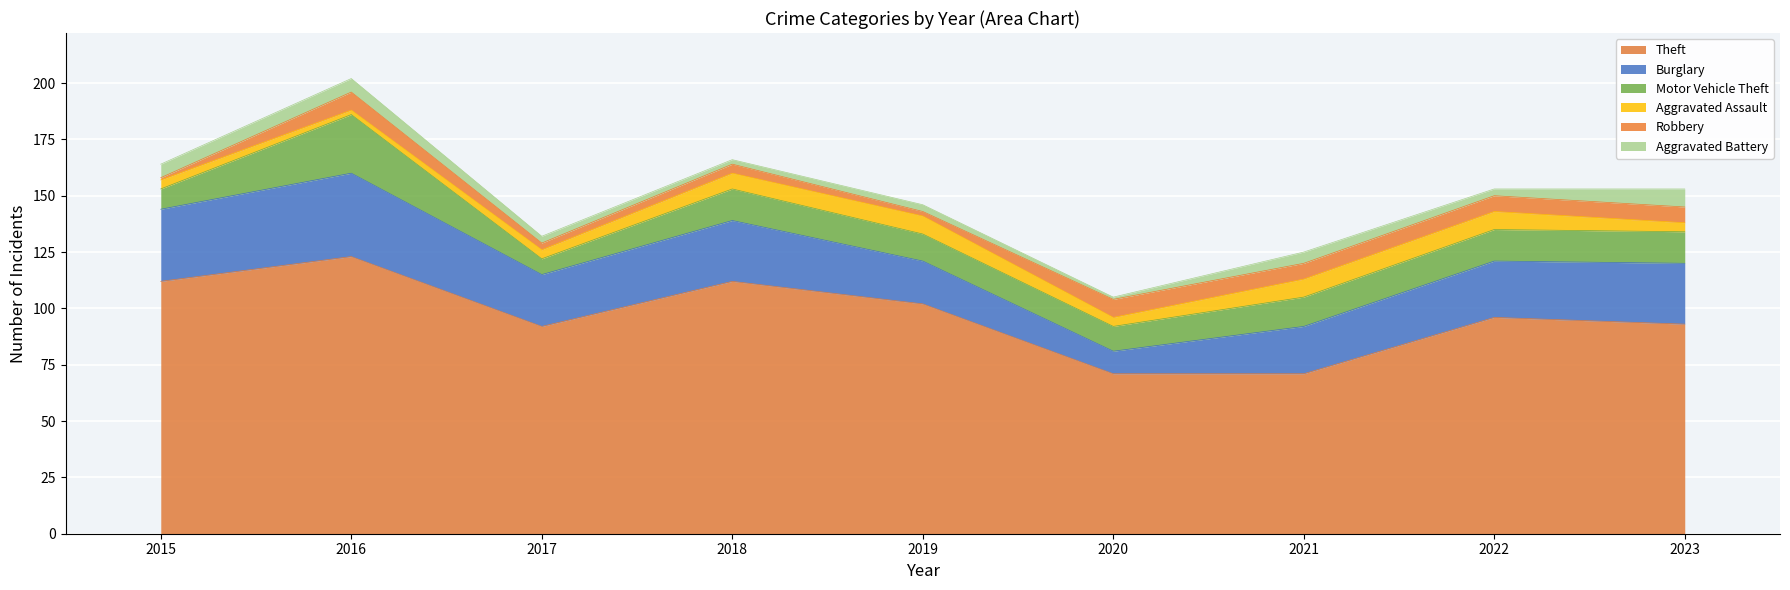

How many categories are shown in the chart?

9